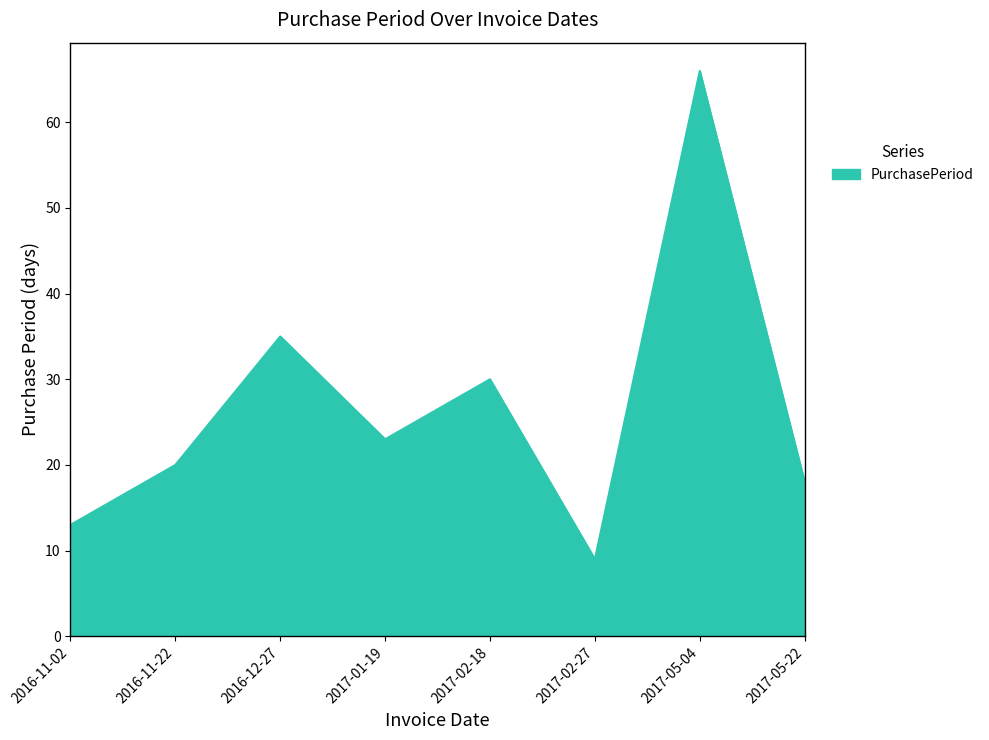

Where is the first local minimum?

2017-01-19